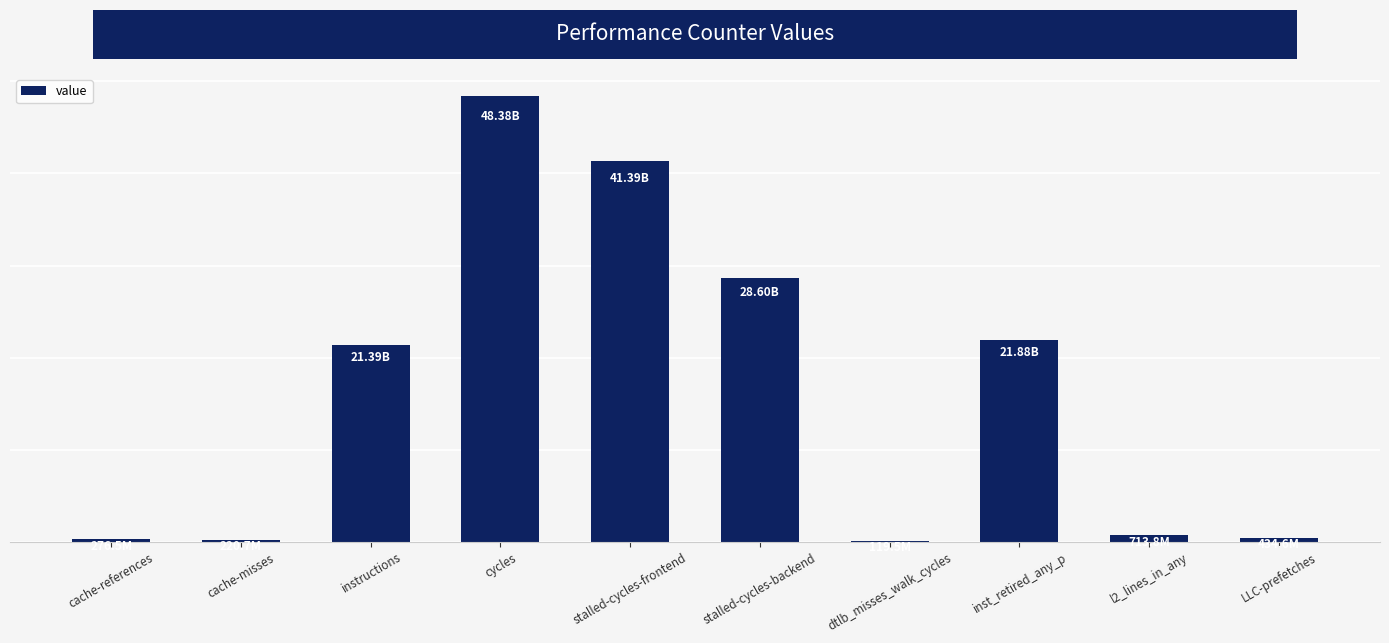

Reading left to right, what are all the values shown in this chart?

276511558	220703498	21393289079	48381519914	41387019259	28597816657	119487305	21880074060	713754379	434575317